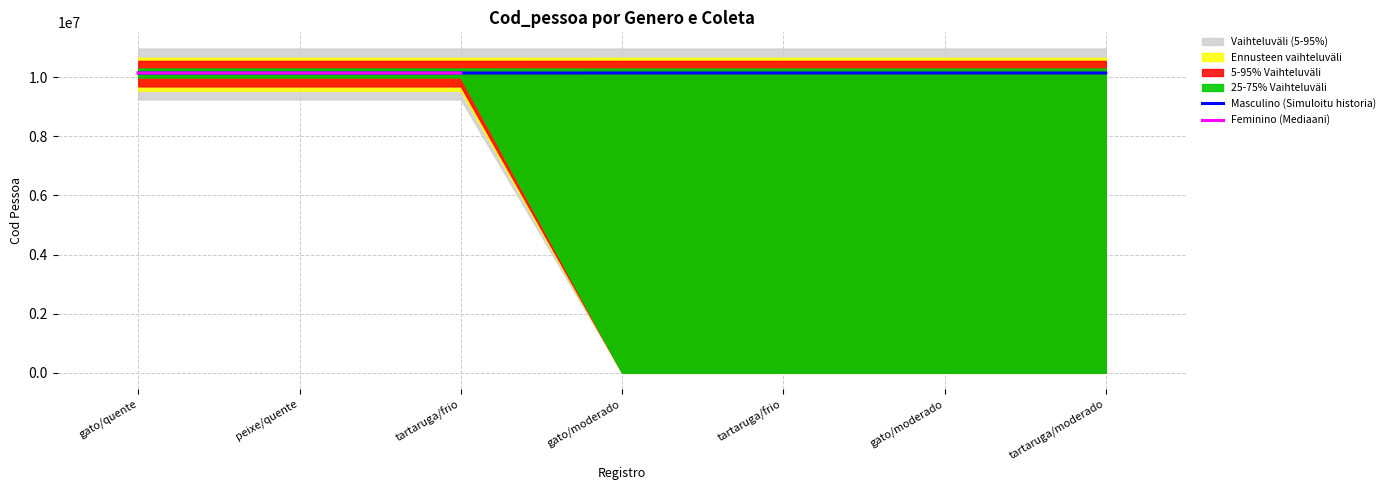

Rank the series at gato/quente from highest to lowest value.

Feminino (Mediaani), Masculino (Simuloitu historia)